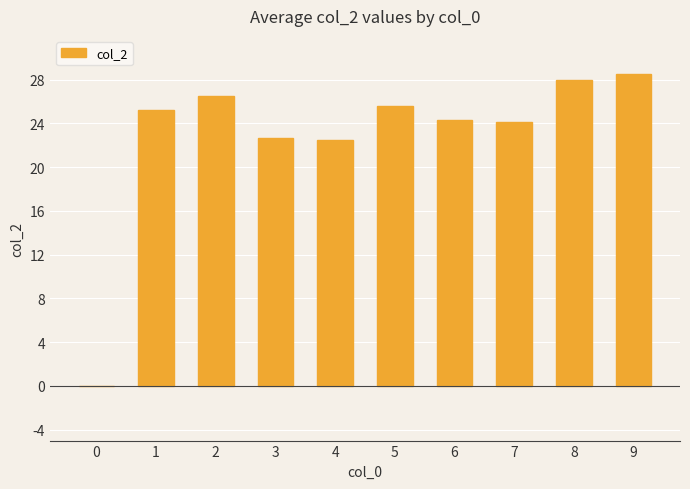

What is the approximate value at 9?

28.5